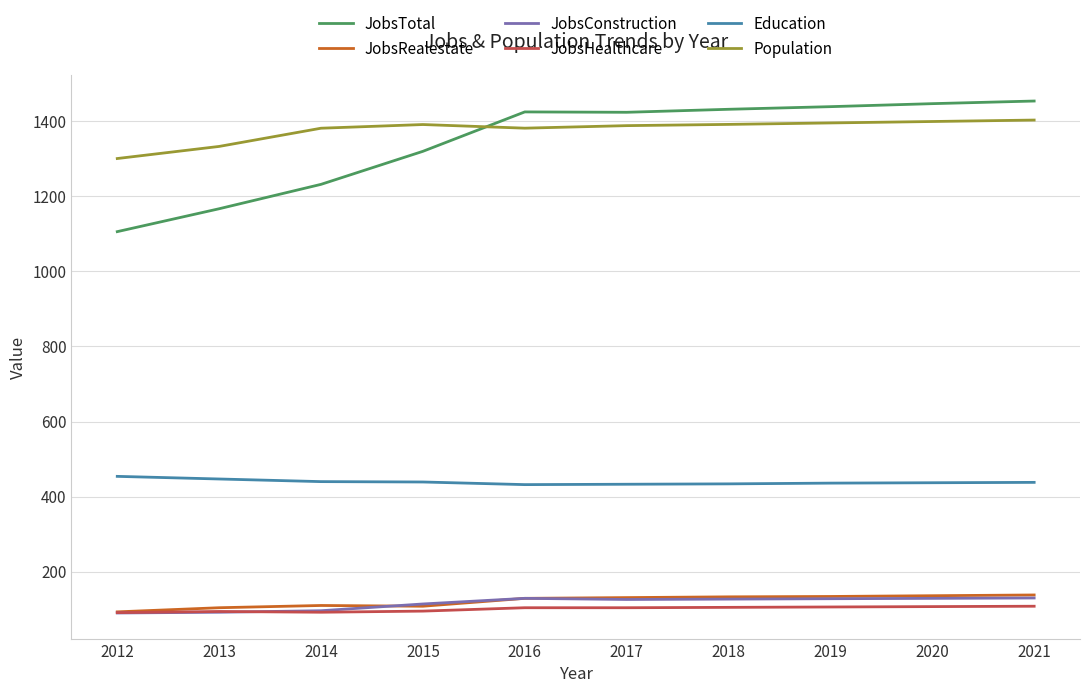

True or false: Population and JobsTotal intersect in this chart.

True